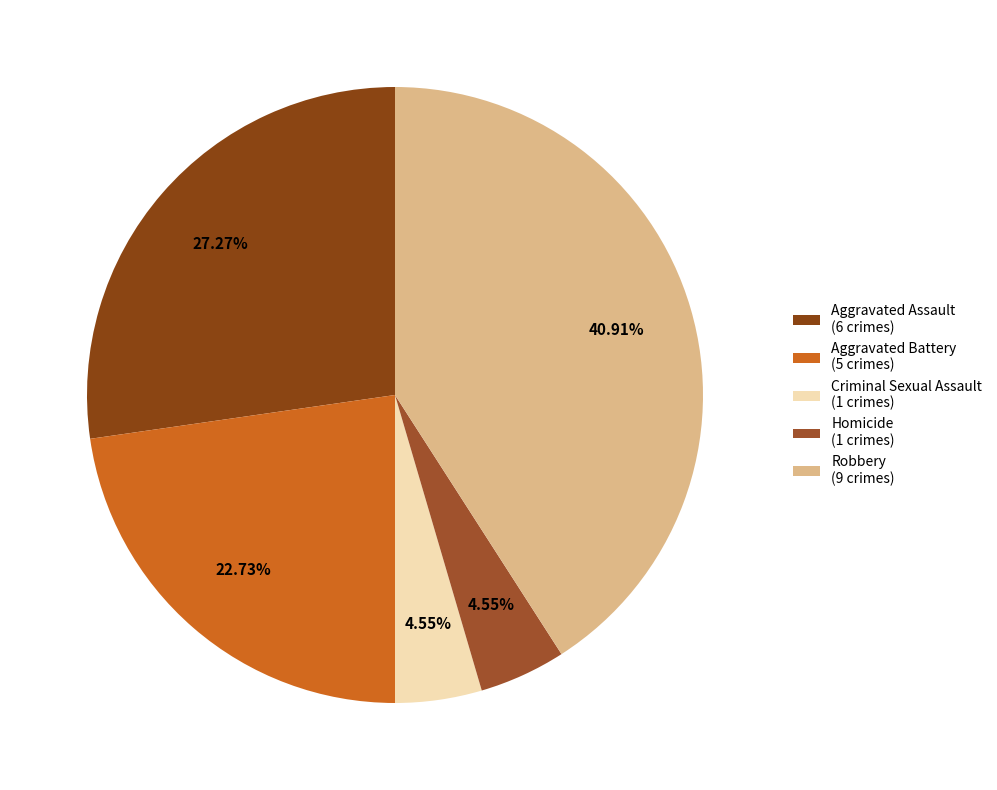

Does any single category account for the majority?

No